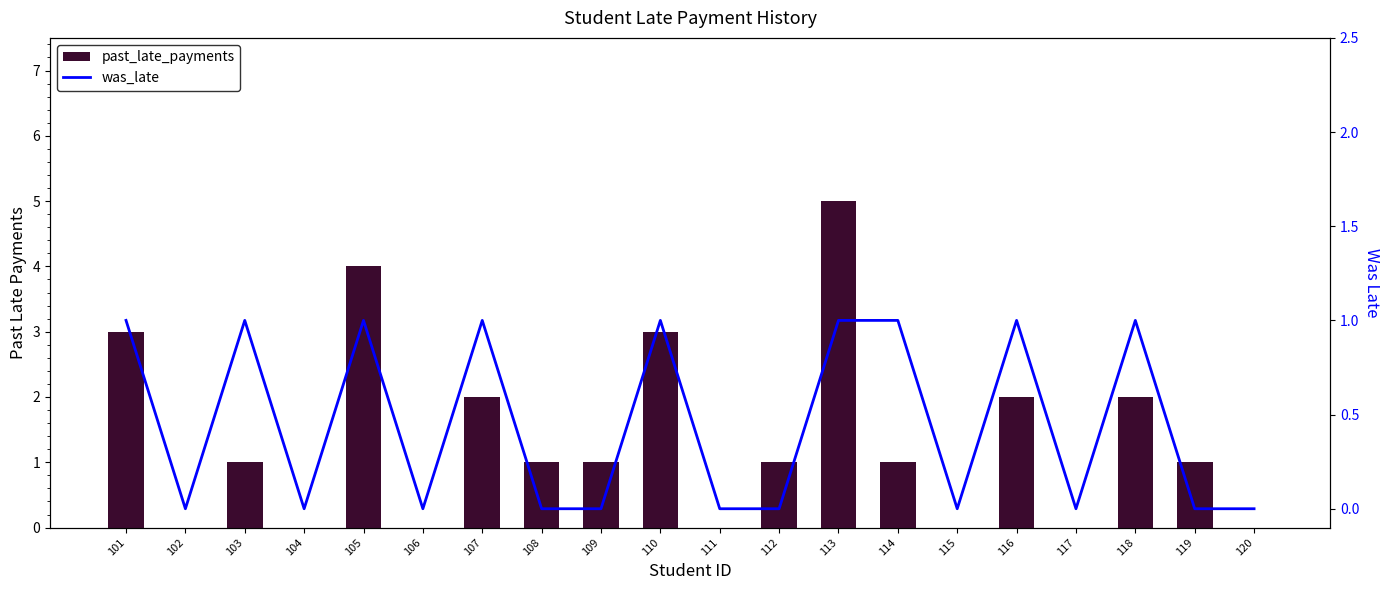

List the series in order of their overall mean, highest first.

past_late_payments, was_late